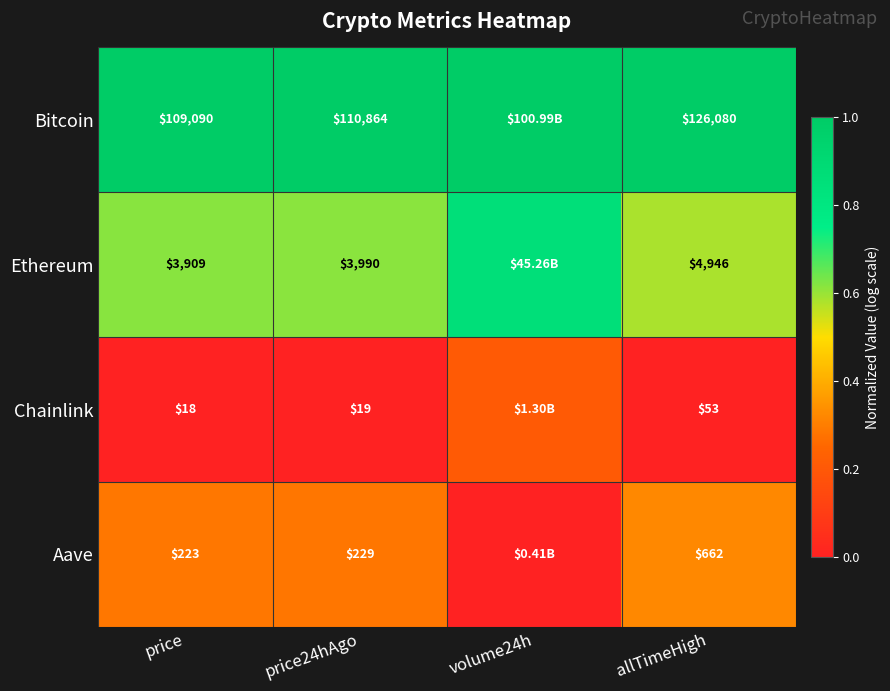

Is the value of Chainlink at price greater than the value of Aave at allTimeHigh?

No